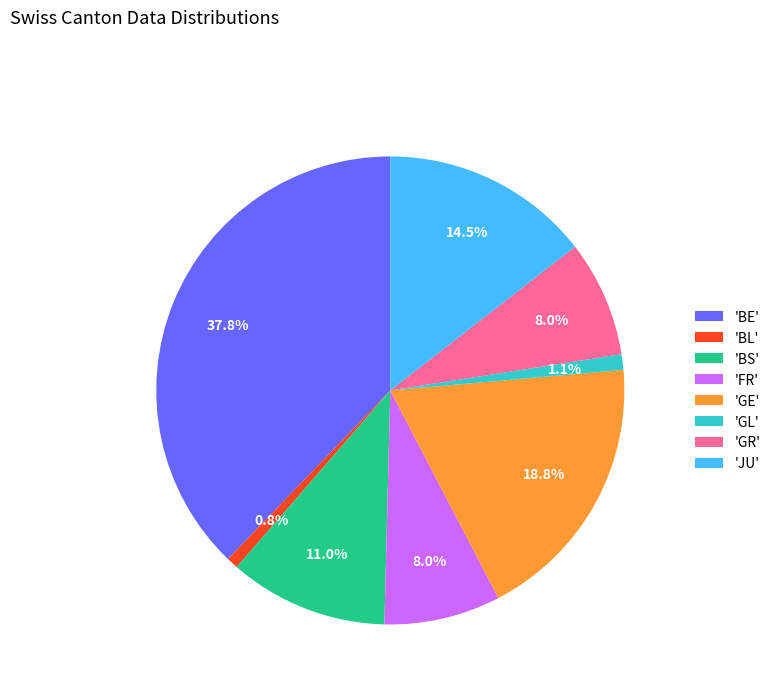

Combined, do 'JU' and 'BL' account for over 50%?

No